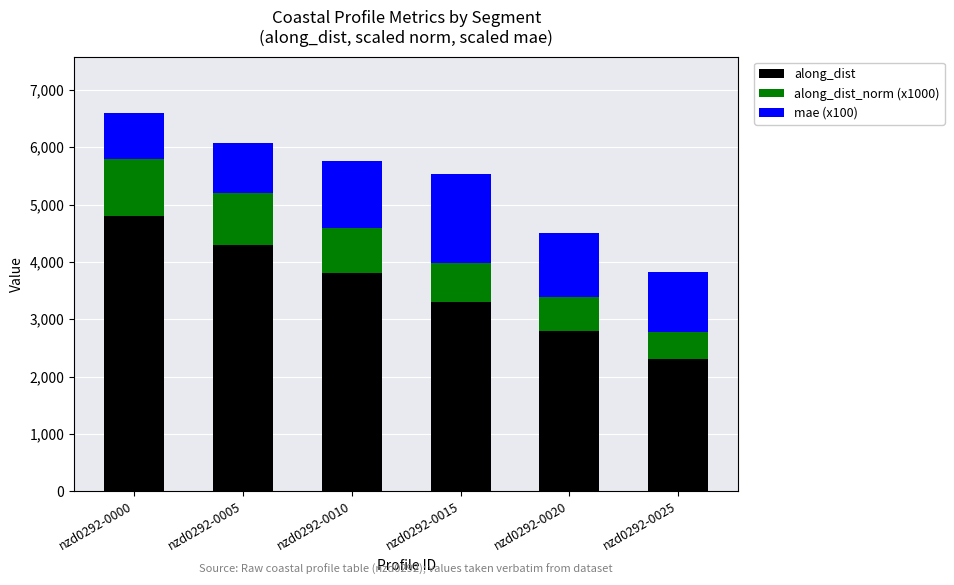

What is the total value across all series at nzd0292-0020?

4509.8